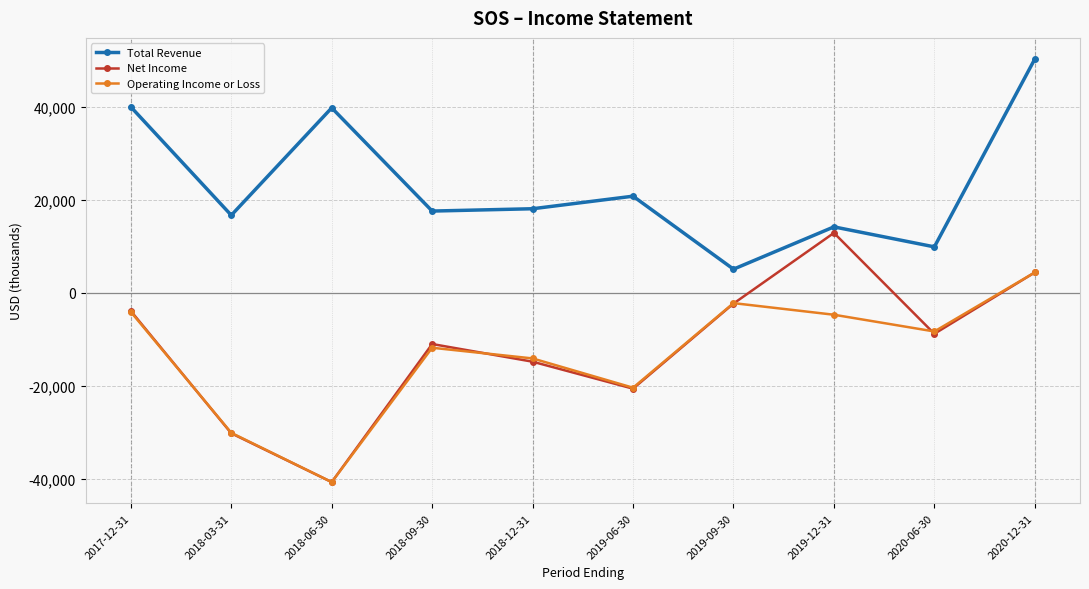

Rank the series by their maximum value, from lowest to highest.

Operating Income or Loss, Net Income, Total Revenue